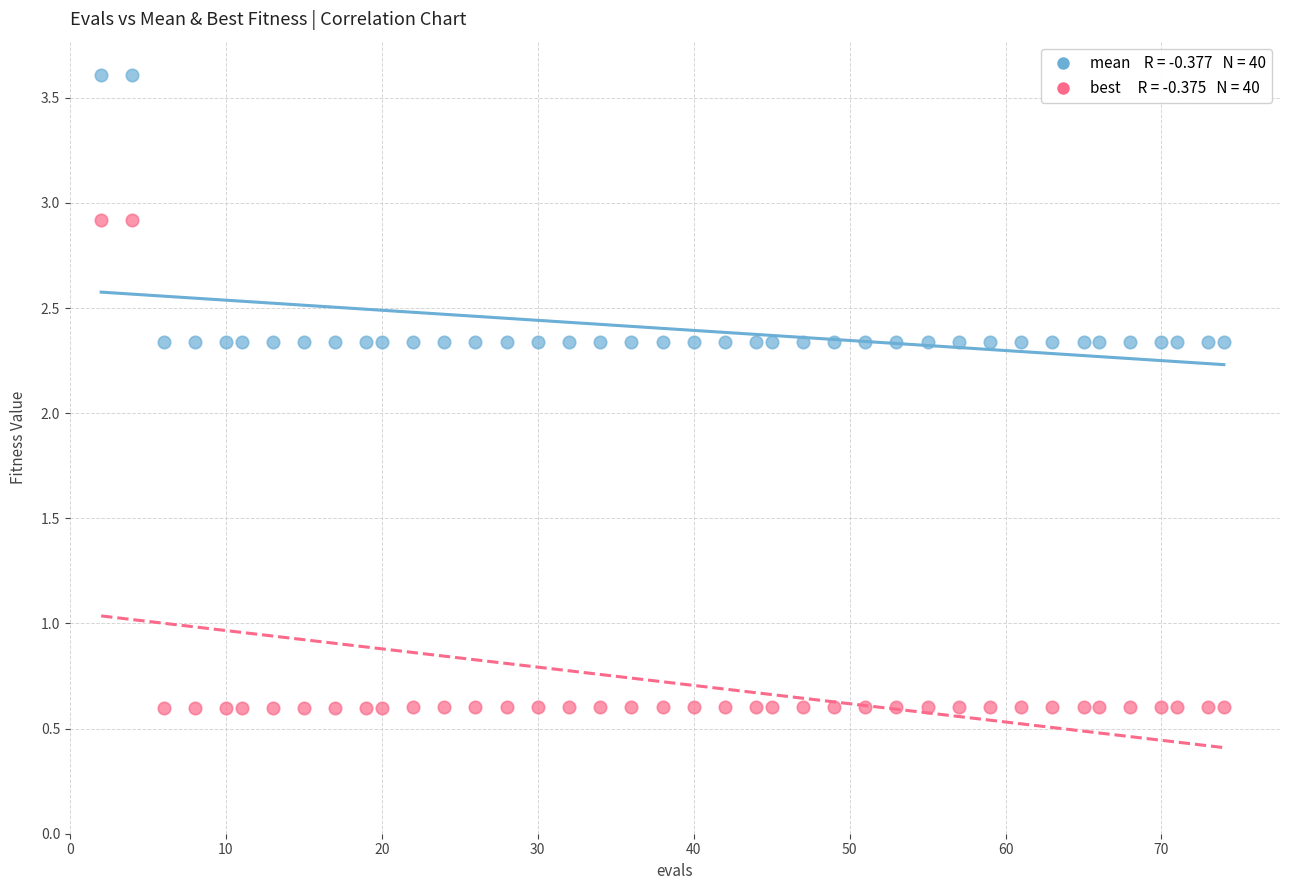

Across all data points, what is the range of Y values (max minus min)?

3.0